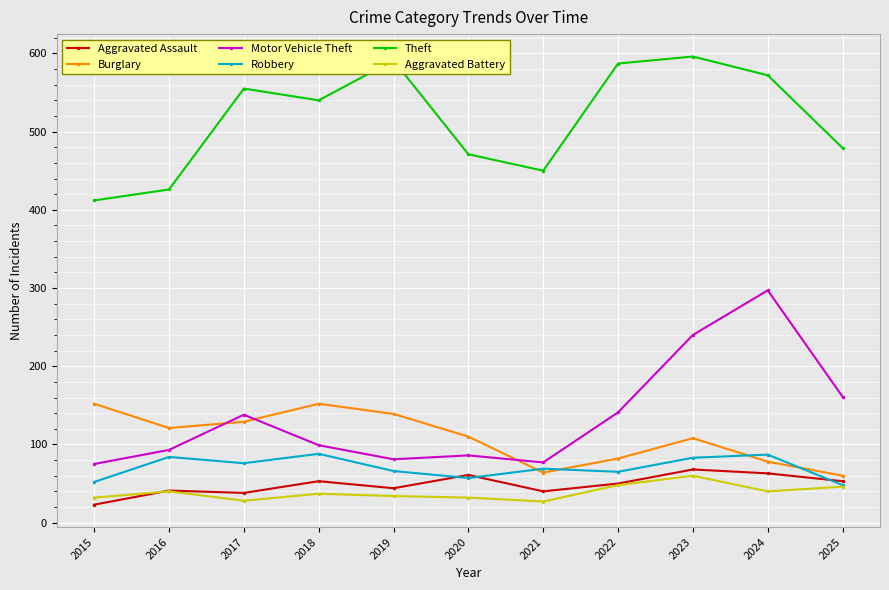

What is the difference between the Aggravated Battery values at 2025 and 2015?

14